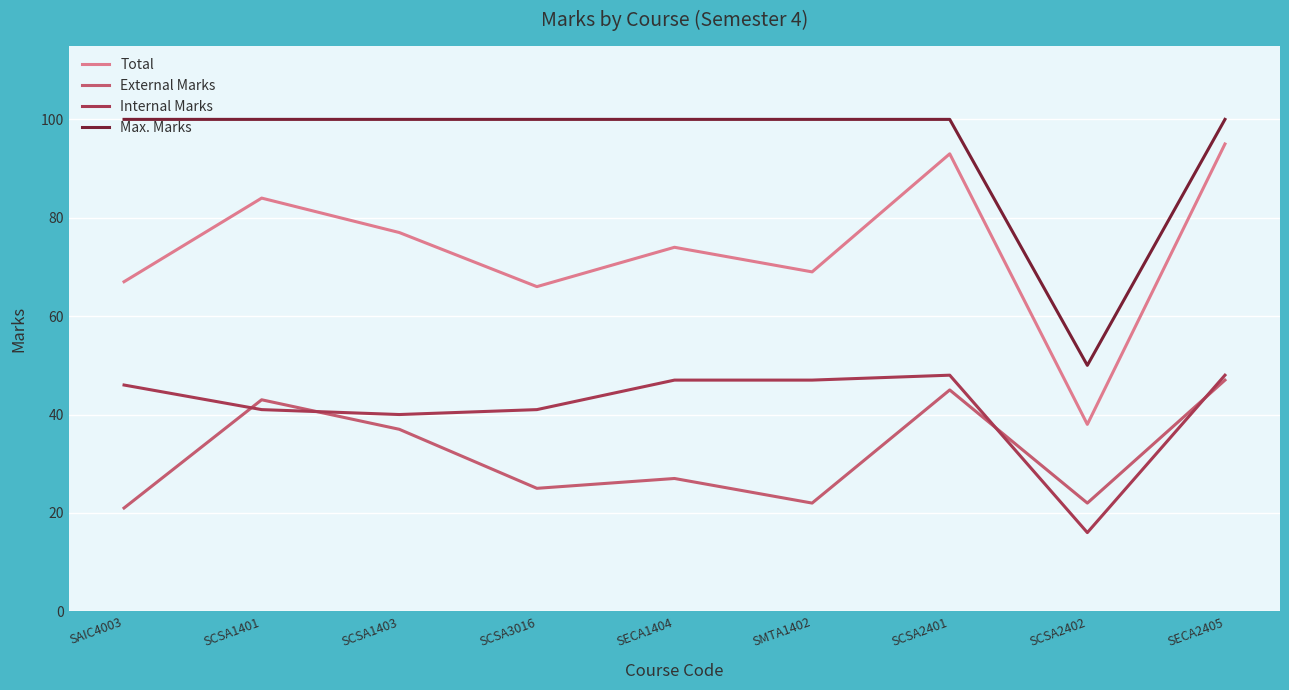

True or false: Total and Max. Marks intersect in this chart.

False